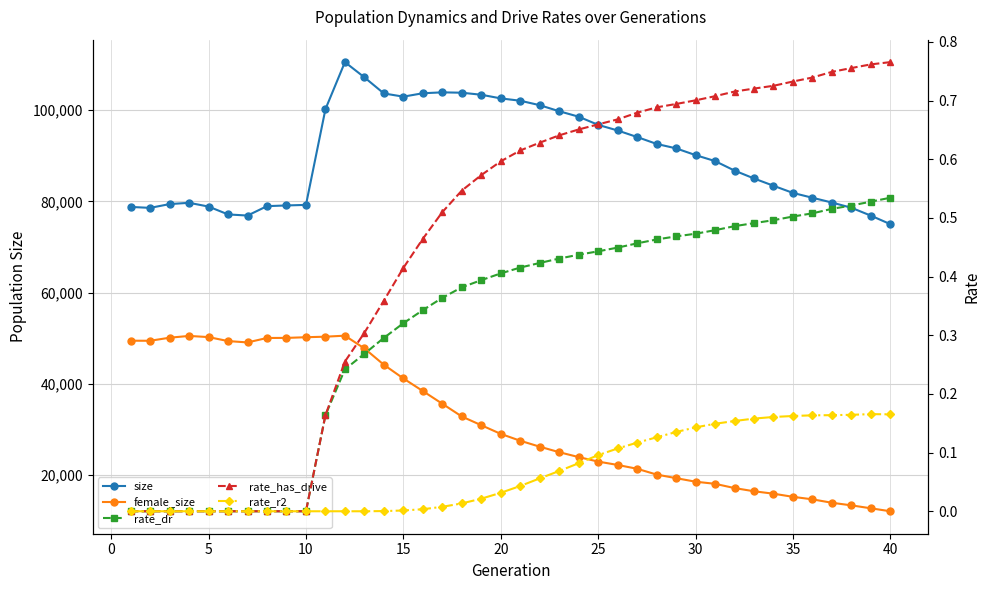

Which has a higher value, 10 or 5?

10